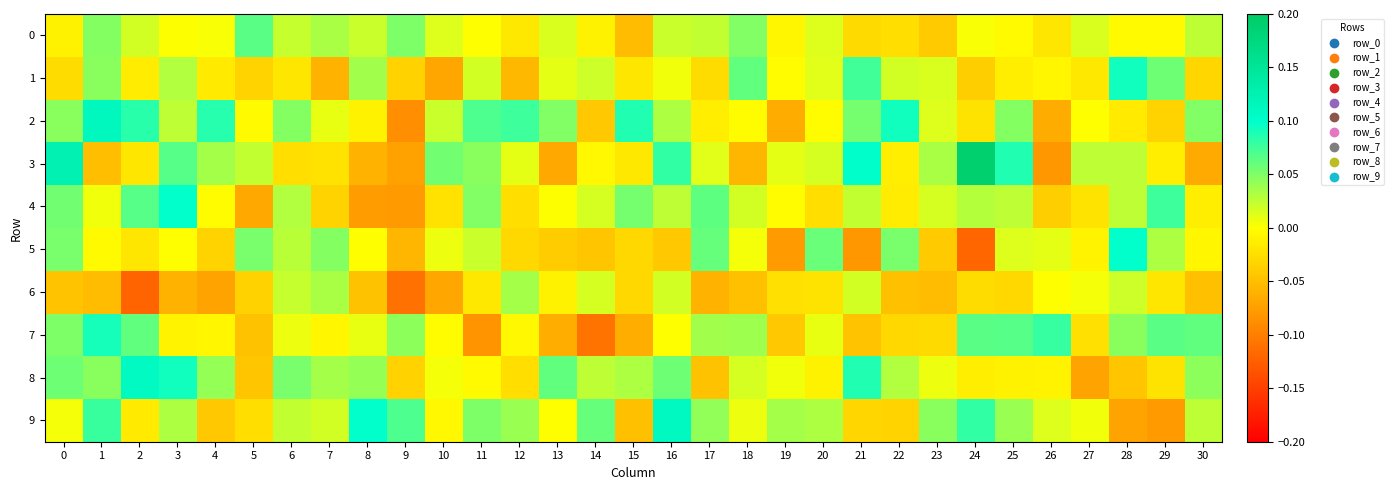

At which category is the sum across all series the highest?

1